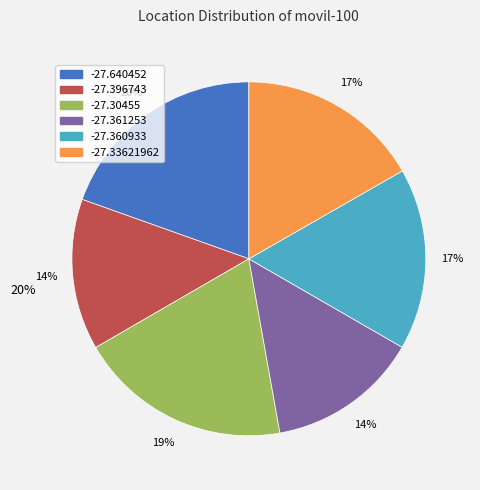

To the nearest percent, what is the combined percentage of -27.33621962 and -27.30455?

36%